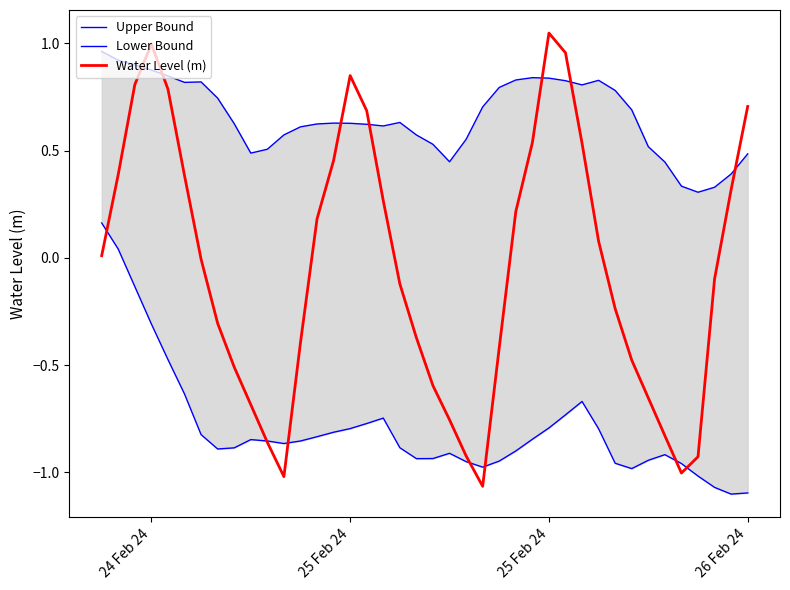

Does the chart have visible grid lines?

No